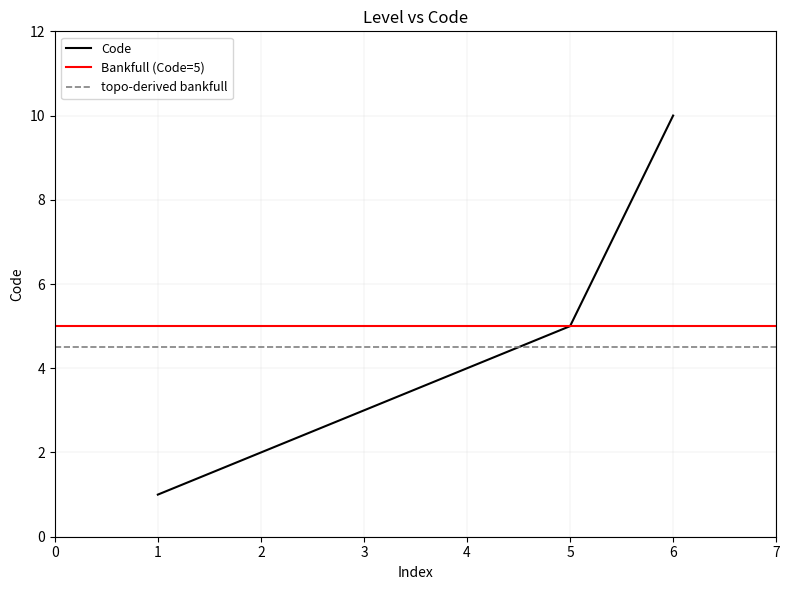

What is the maximum value for Code?

10